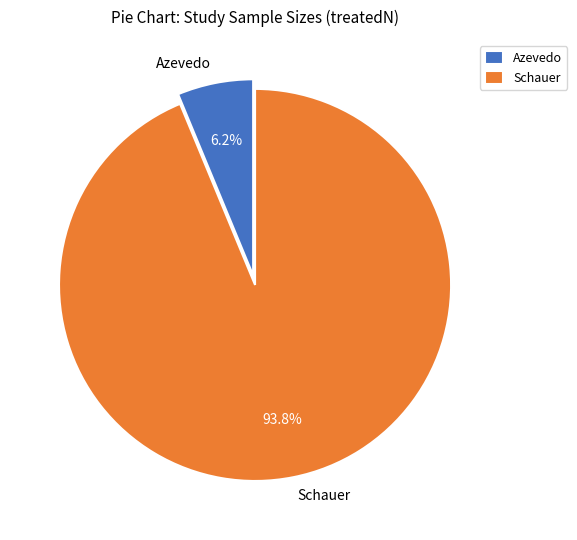

Which category has the smallest portion of the pie?

Azevedo